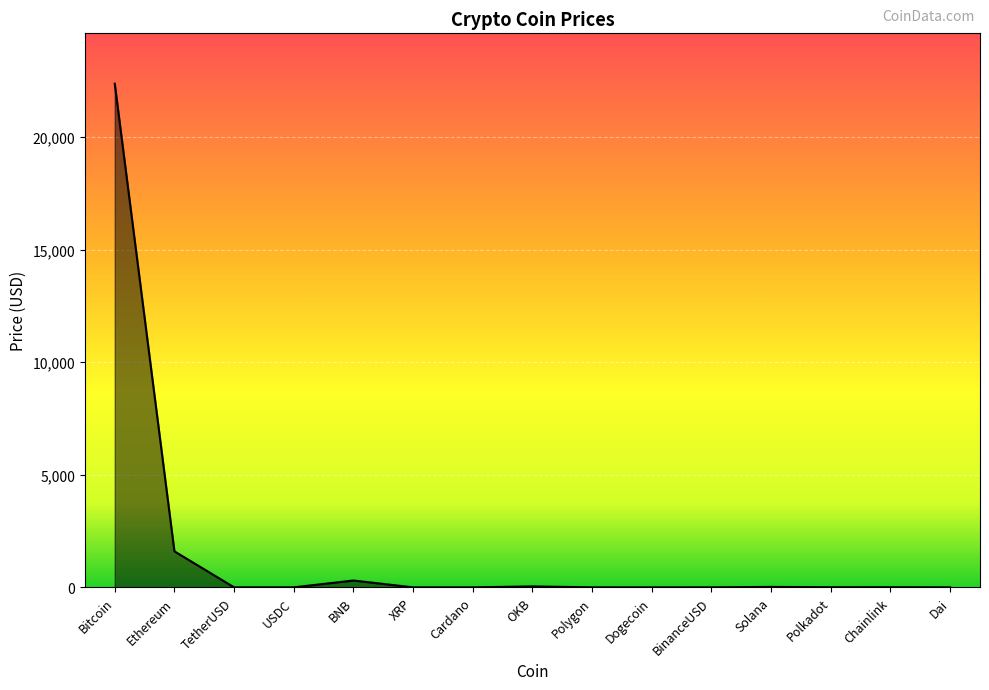

Does the chart have visible grid lines?

Yes